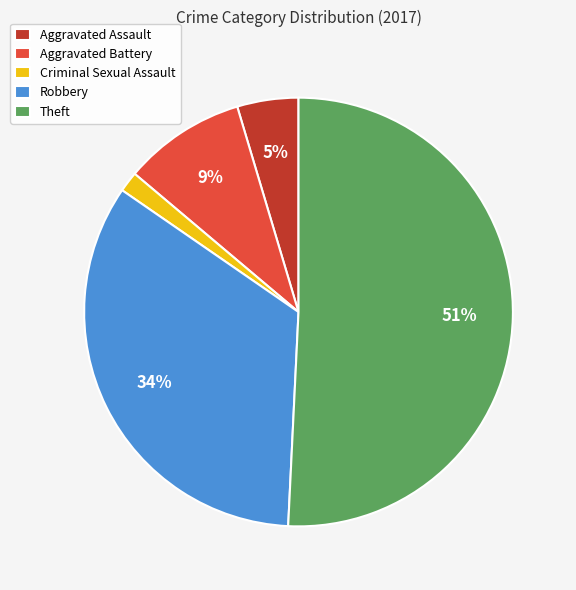

The Criminal Sexual Assault slice represents 2% of the pie. True or false?

True